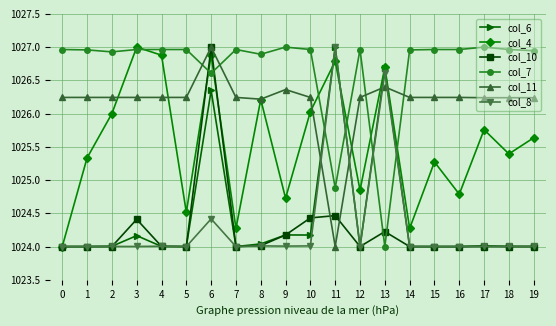

What is the difference between the maximum and second lowest values in the col_10 series?

3.0